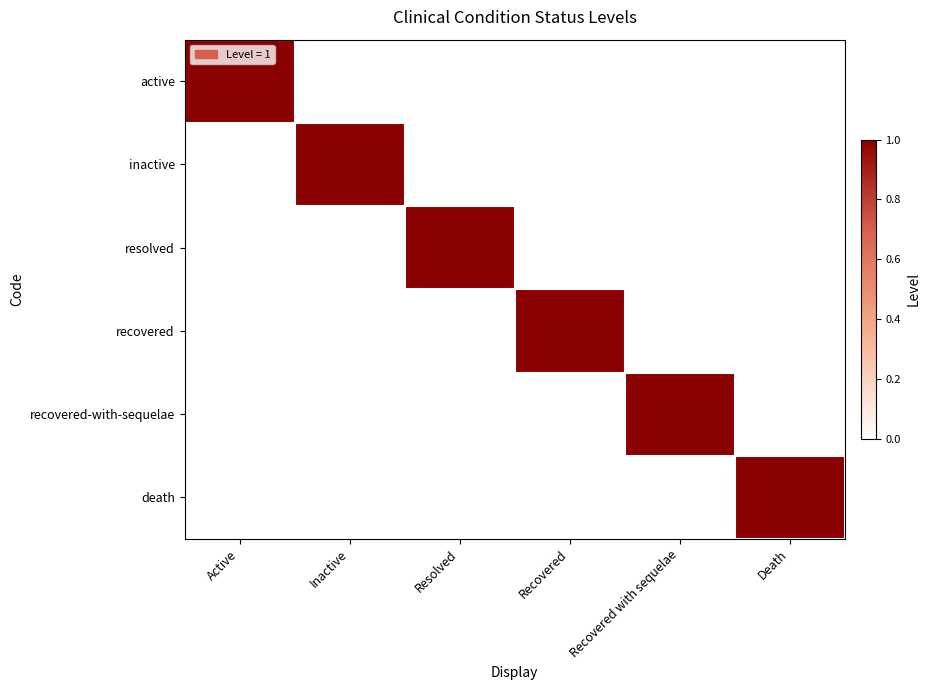

Reading left to right, list all the values displayed in this chart.

active: Active=1	Inactive=0	Resolved=0	Recovered=0	Recovered with sequelae=0	Death=0
inactive: Active=0	Inactive=1	Resolved=0	Recovered=0	Recovered with sequelae=0	Death=0
resolved: Active=0	Inactive=0	Resolved=1	Recovered=0	Recovered with sequelae=0	Death=0
recovered: Active=0	Inactive=0	Resolved=0	Recovered=1	Recovered with sequelae=0	Death=0
recovered-with-sequelae: Active=0	Inactive=0	Resolved=0	Recovered=0	Recovered with sequelae=1	Death=0
death: Active=0	Inactive=0	Resolved=0	Recovered=0	Recovered with sequelae=0	Death=1